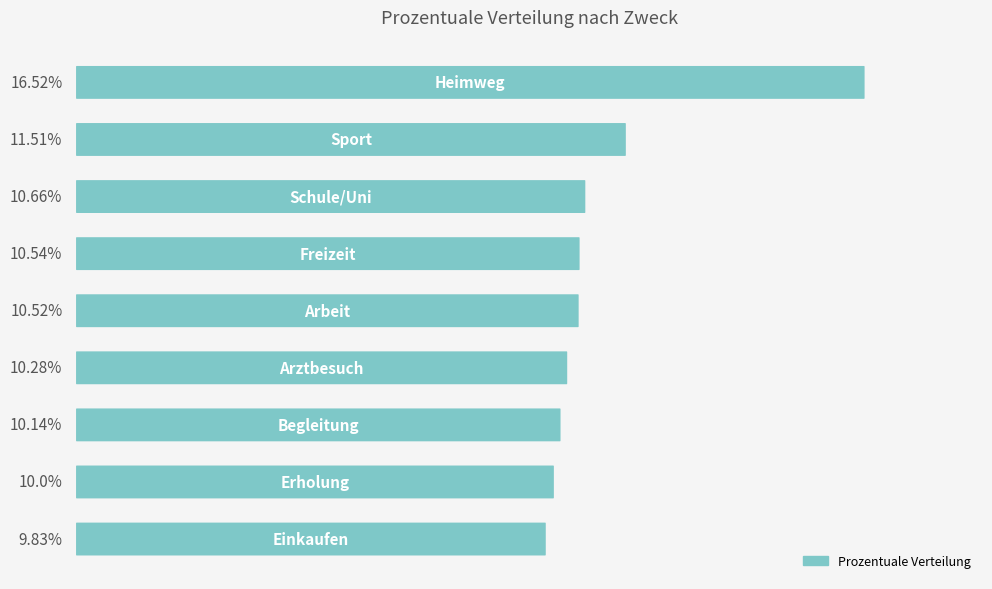

What is the sum of the values at 8 and 1?

21.3